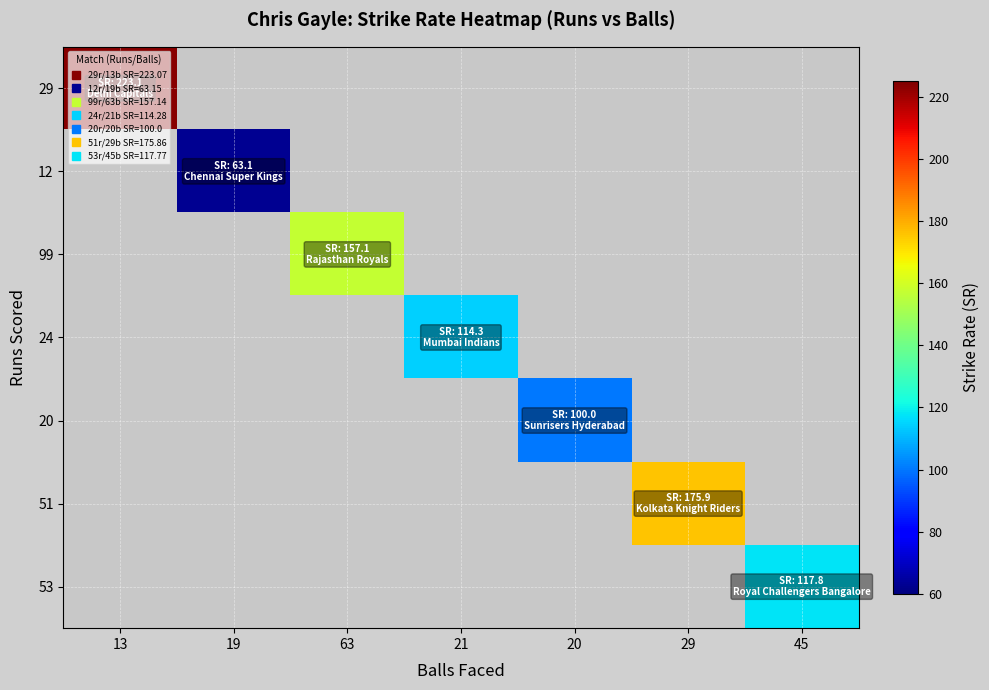

Is the value of 29 at 13 greater than the value of 99 at 13?

No